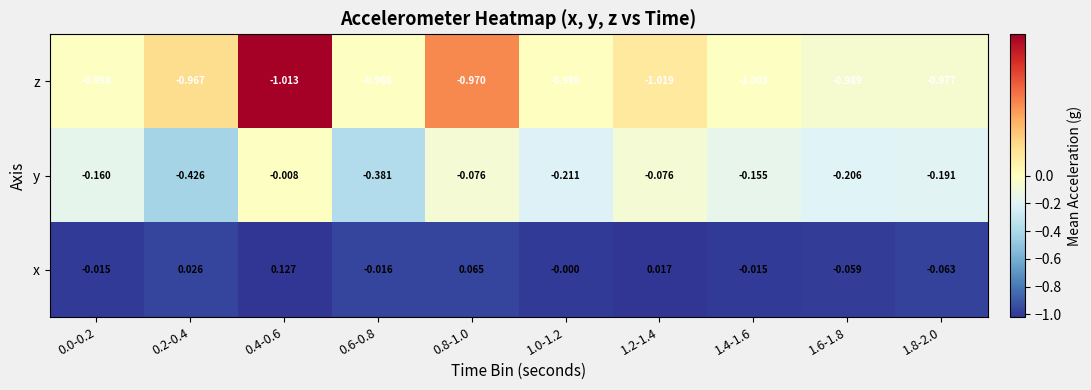

Rank the series at 0.8-1.0 from lowest to highest value.

z, y, x